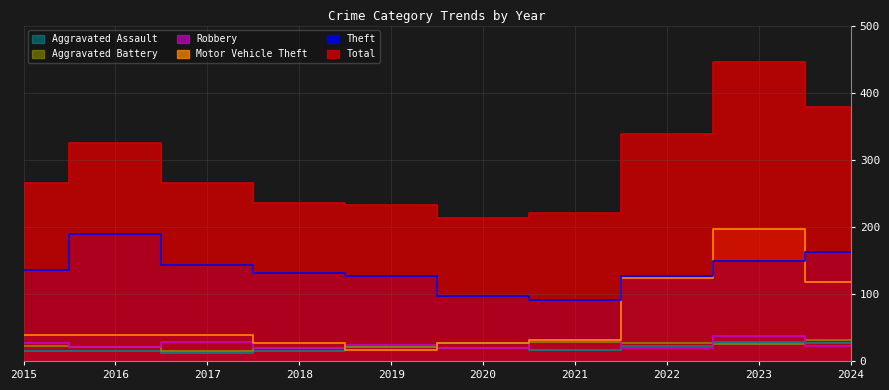

The value of Motor Vehicle Theft at 2020 is 27. True or false?

True